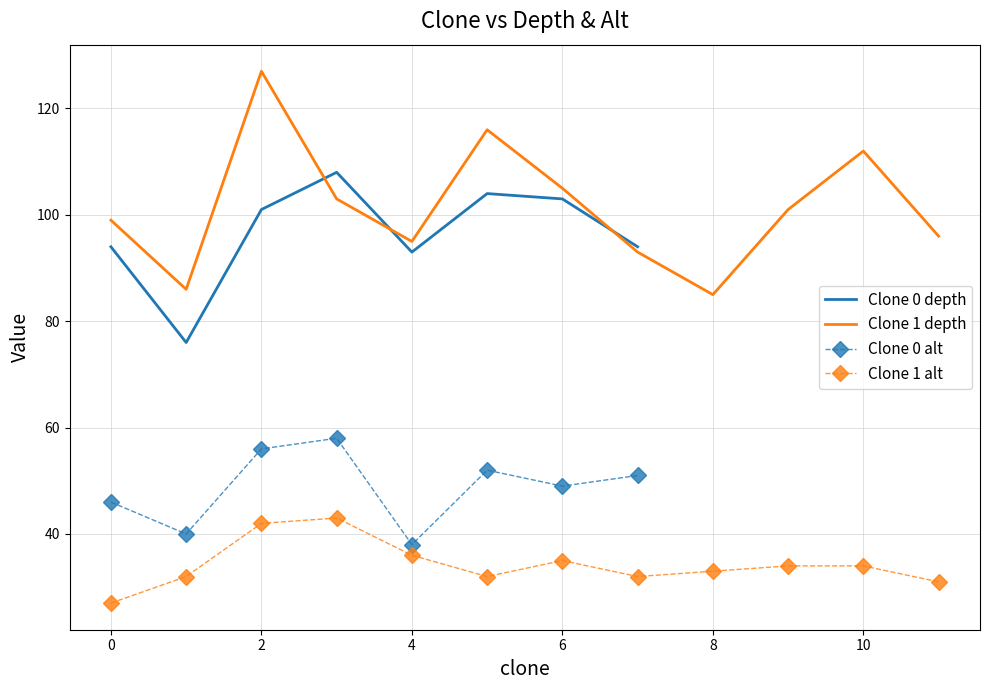

Rank the series by their maximum value, from lowest to highest.

alt, depth